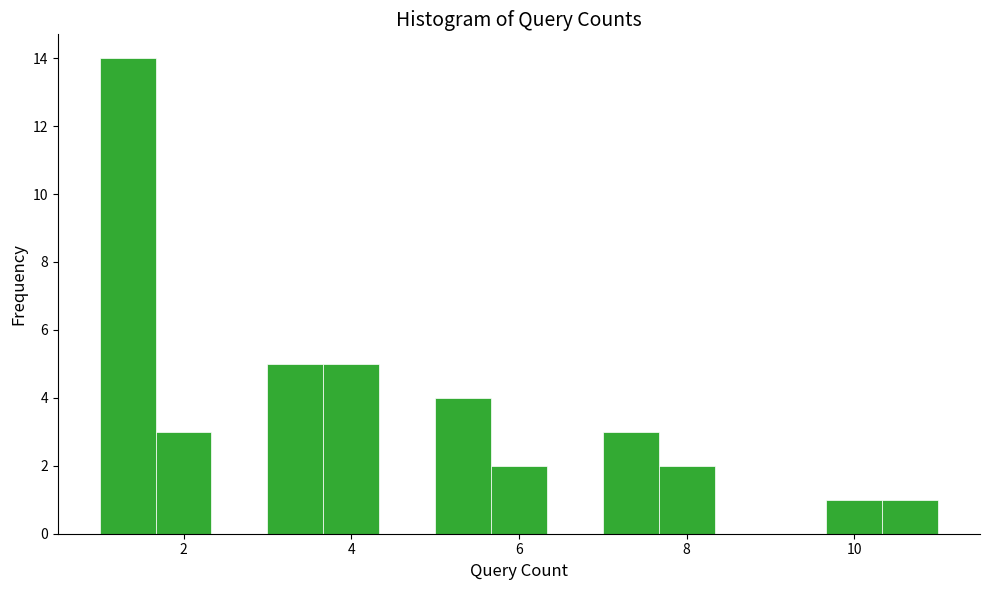

Read against the x-axis, roughly where is the centre of the tallest bar?

1.4